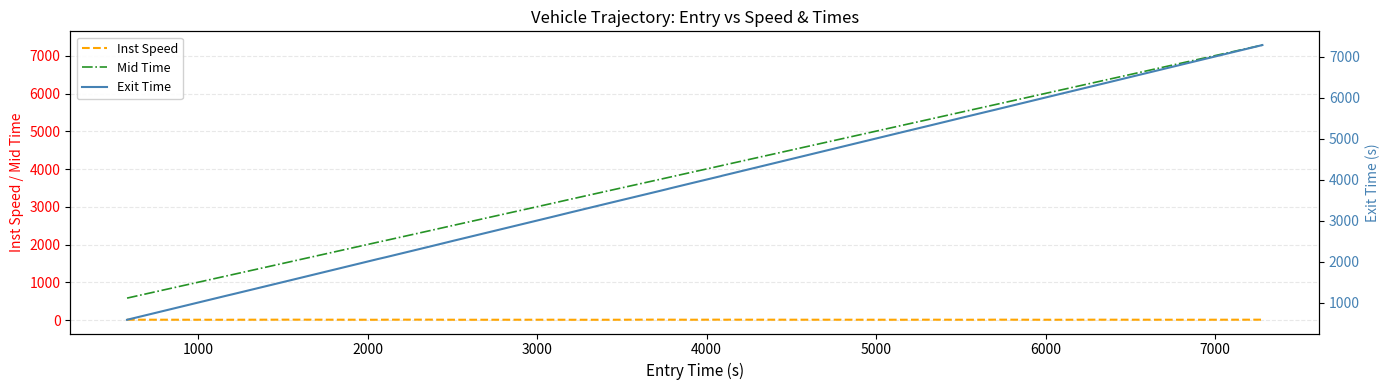

True or false: Mid Time and Exit Time cross at least once.

False